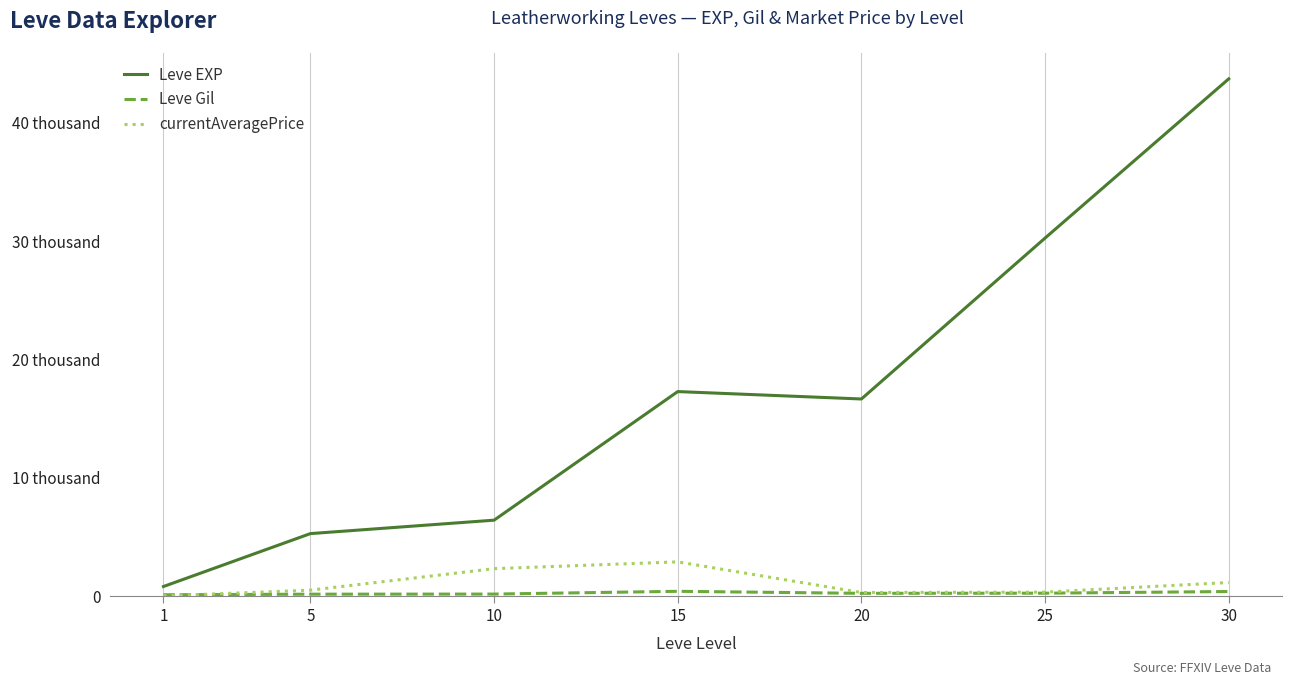

Between 30 and 5, which is larger?

30